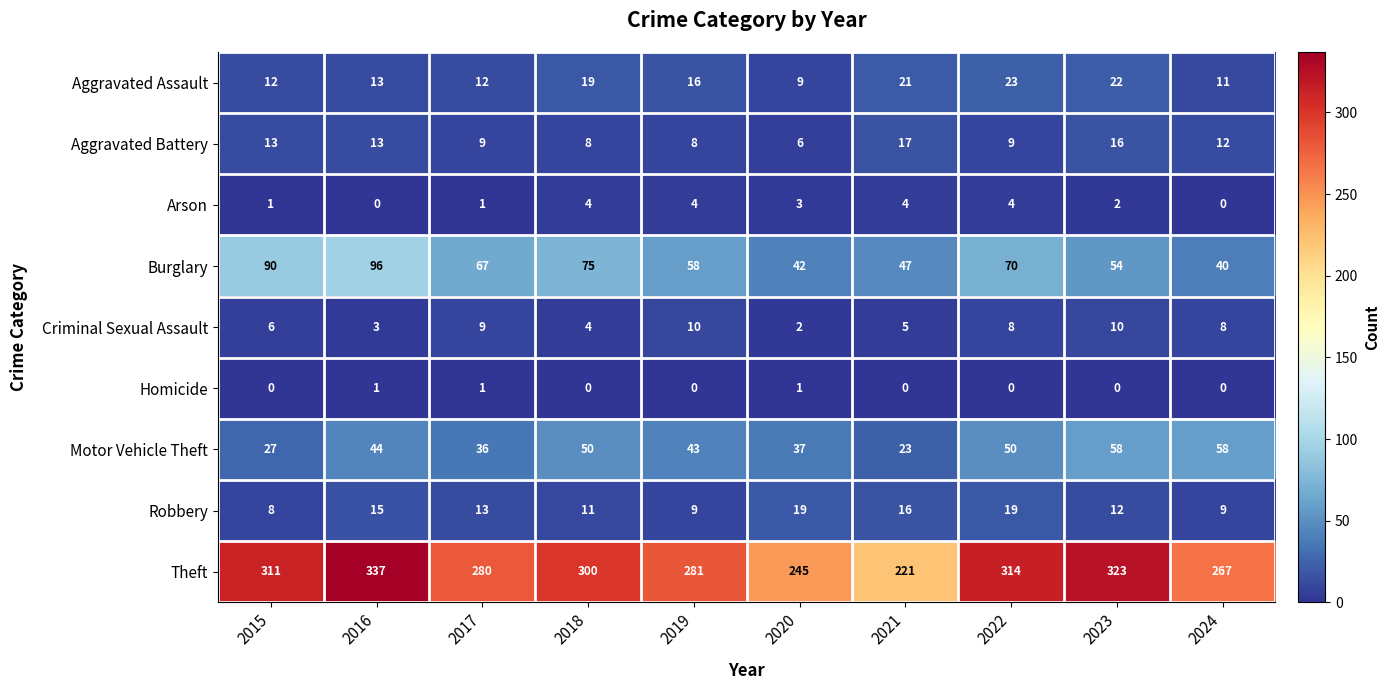

Is it true that Theft equals 311 at 2015?

True